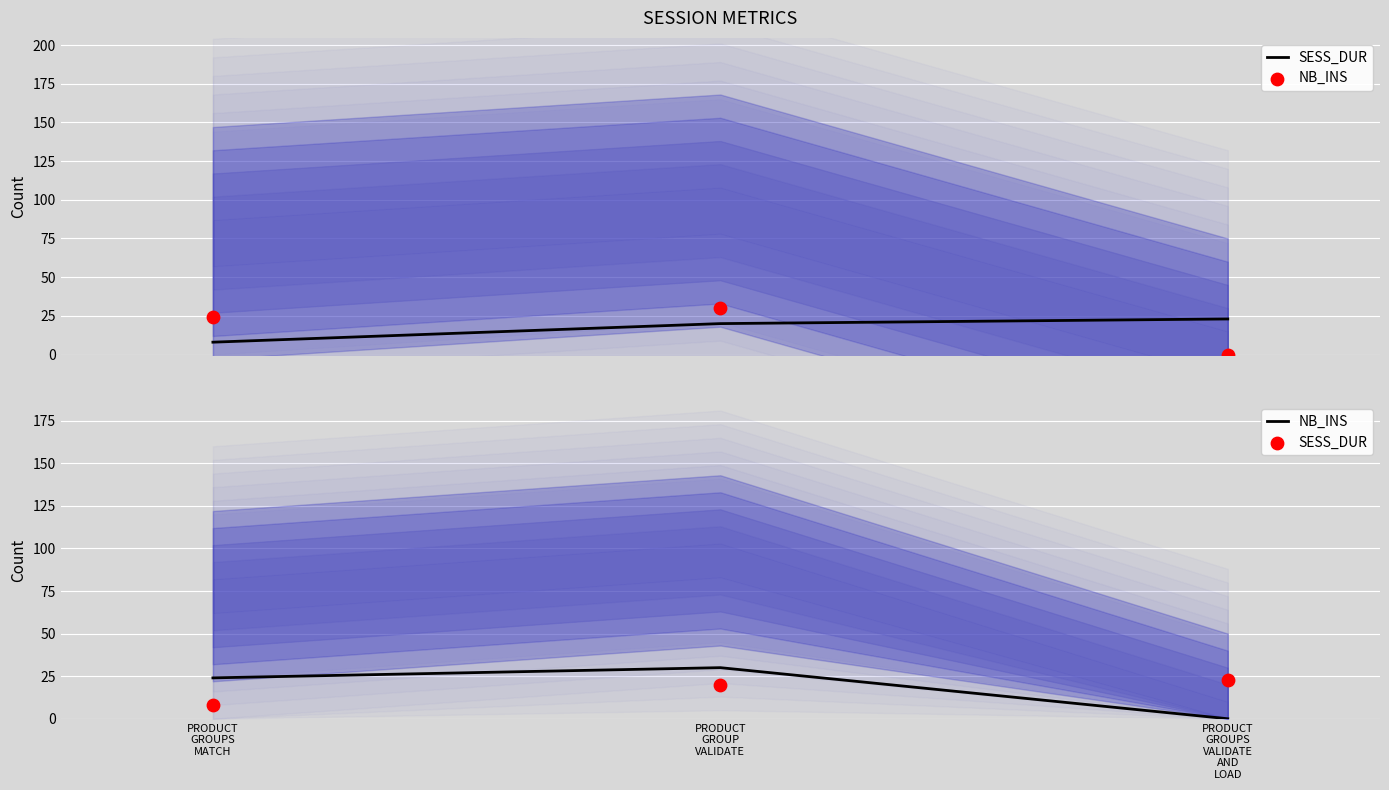

Is the value of SESS_DUR at PRODUCT
GROUPS
VALIDATE
AND
LOAD greater than the value of NB_INS at PRODUCT
GROUPS
VALIDATE
AND
LOAD?

Yes